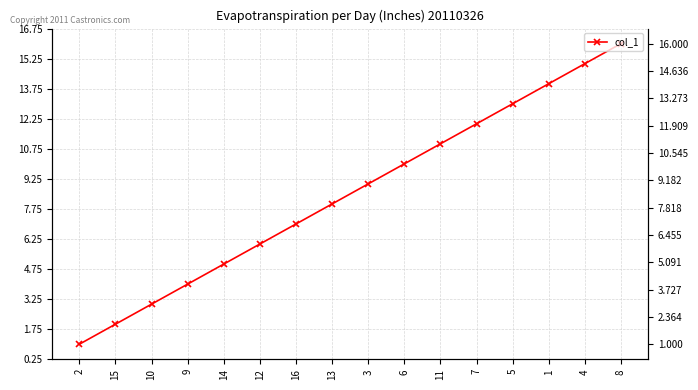

At which category does the chart reach its minimum across all series?

2